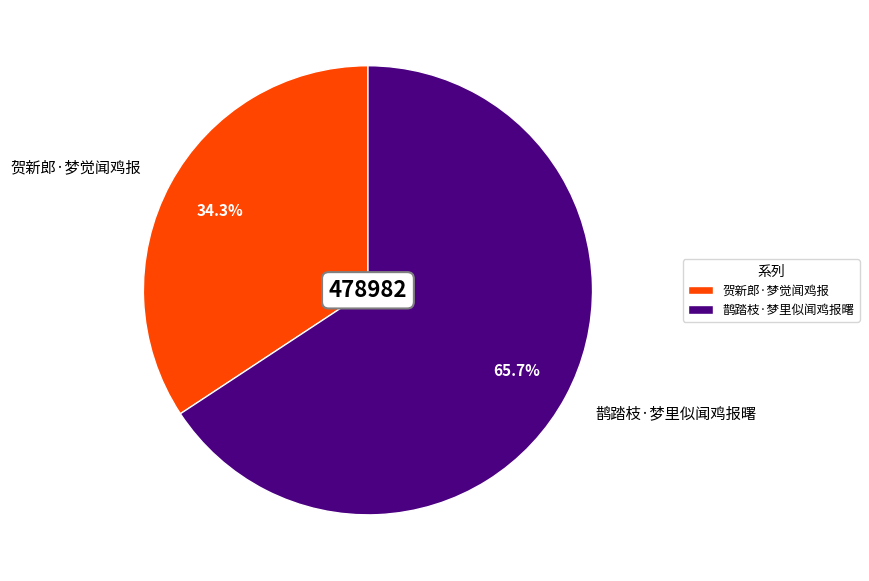

Is 贺新郎·梦觉闻鸡报 the majority of the pie?

No